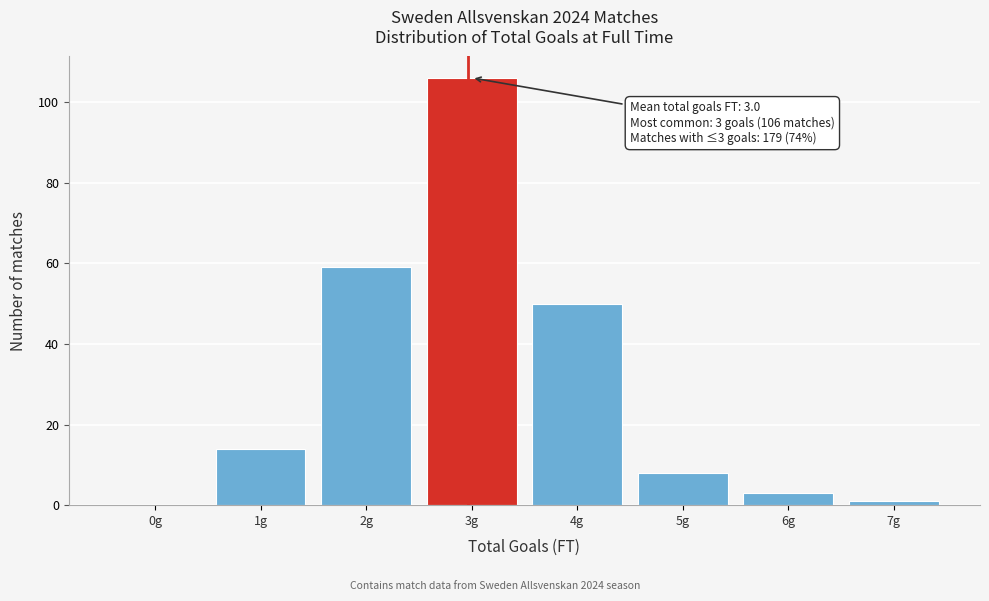

Over which range of the x-axis is the bar tallest?

2.5 to 3.5